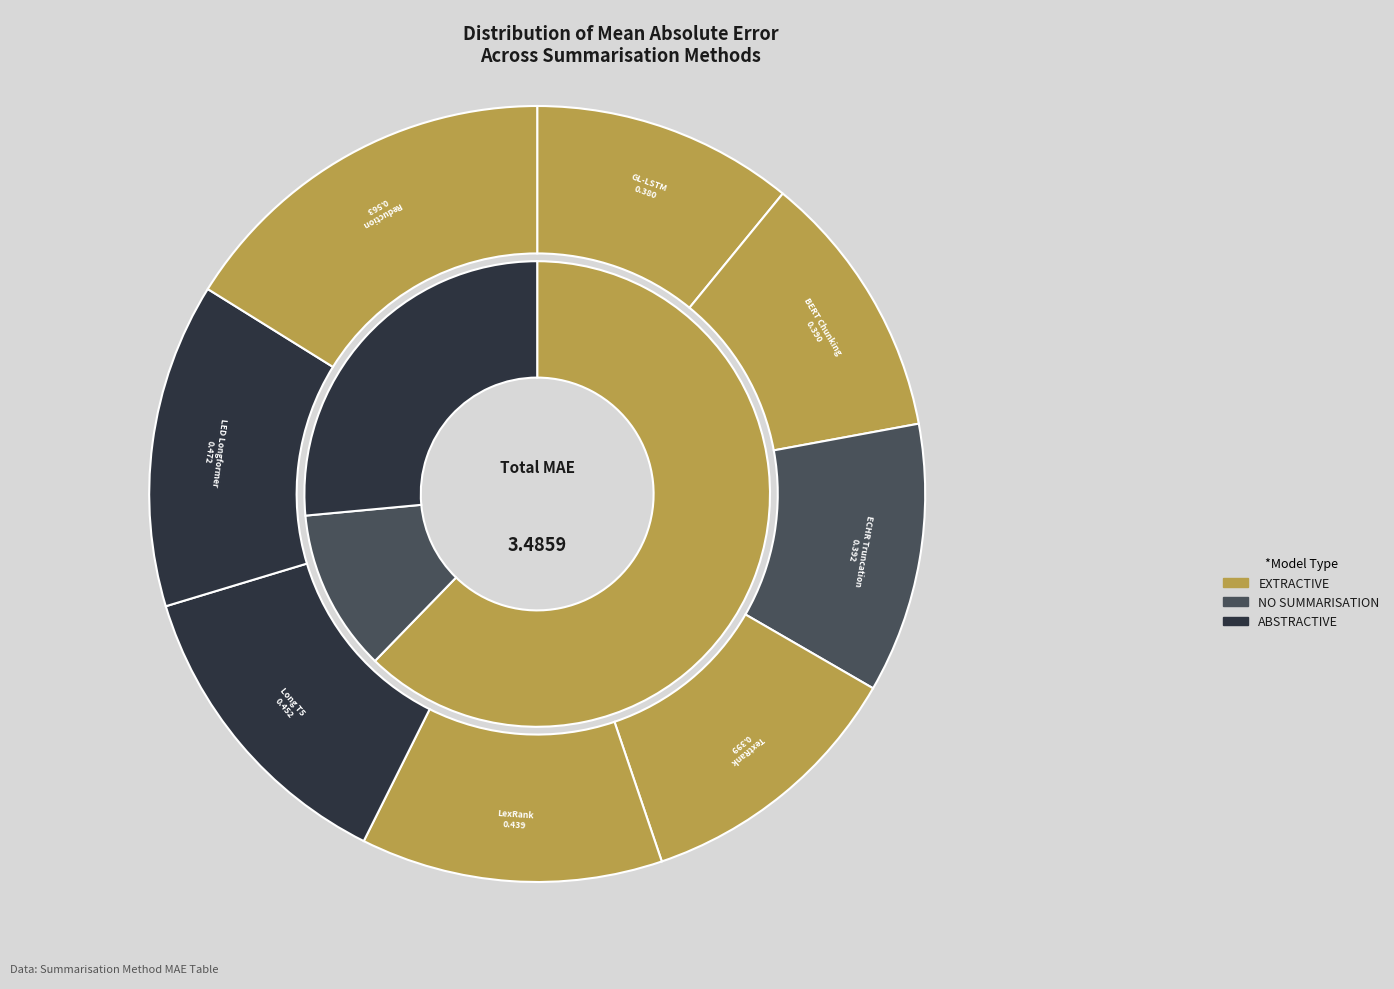

Combined, do LED Longformer and ECHR Truncation account for over 50%?

No